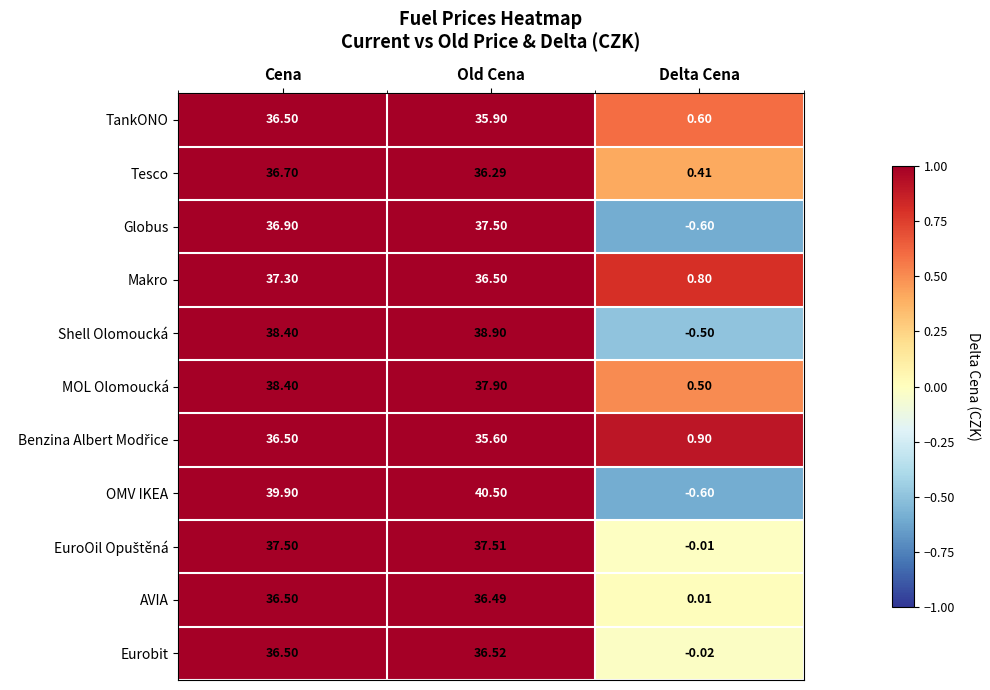

At which label is Makro closest to 19?

Old Cena